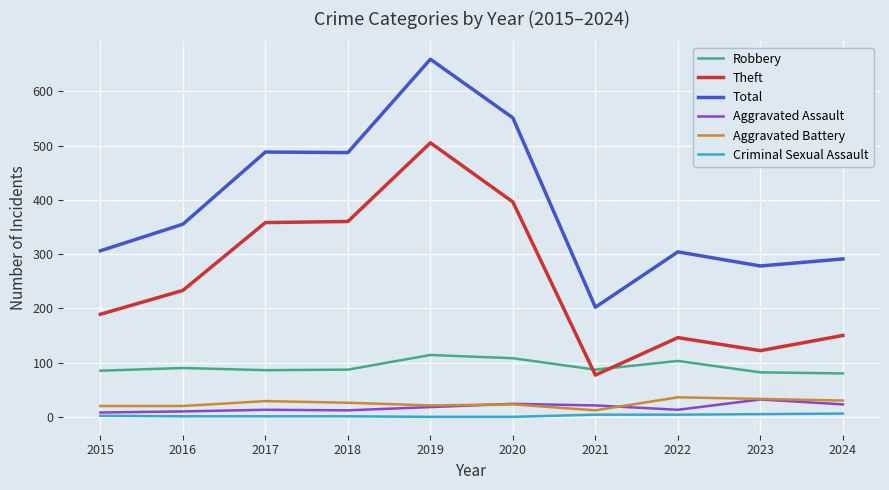

Which series has the largest total across all categories?

Total